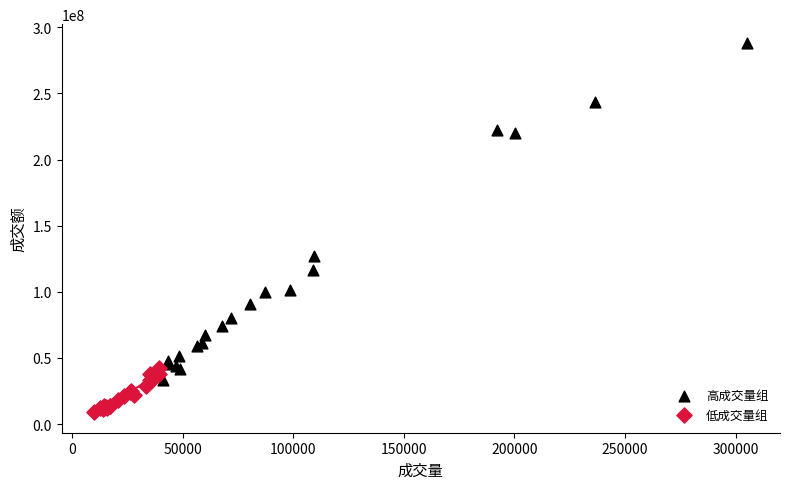

Which series has the largest Y range (max minus min)?

高成交量组